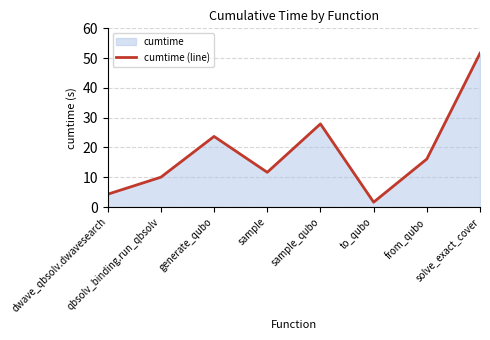

What is the label of the 7th point from the right?

qbsolv_binding.run_qbsolv